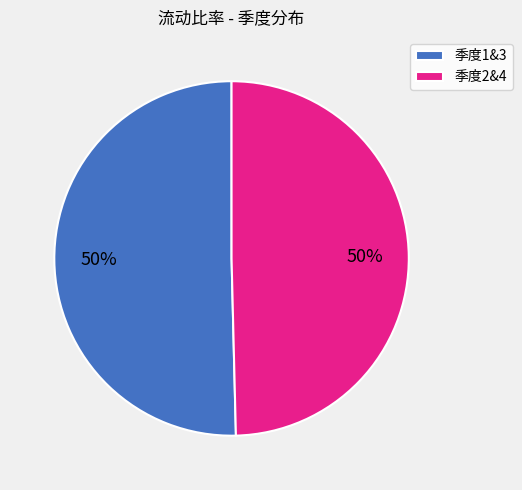

To the nearest percent, what is the combined percentage of 季度1&3 and 季度2&4?

100%